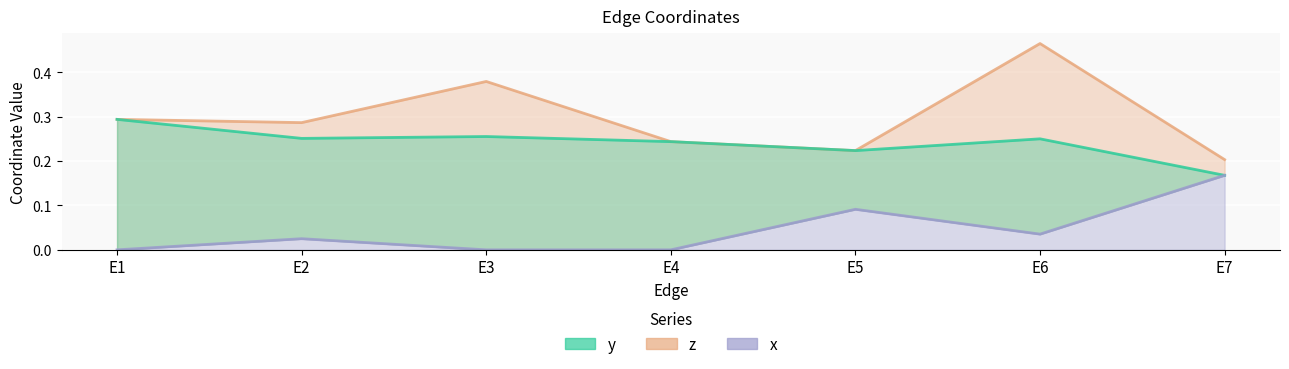

At which category is the sum across all series the highest?

E6